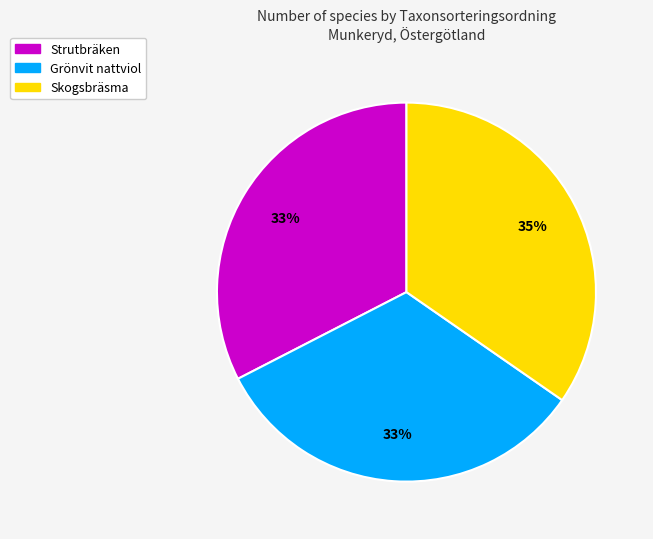

To the nearest percent, what is the average slice percentage?

33%